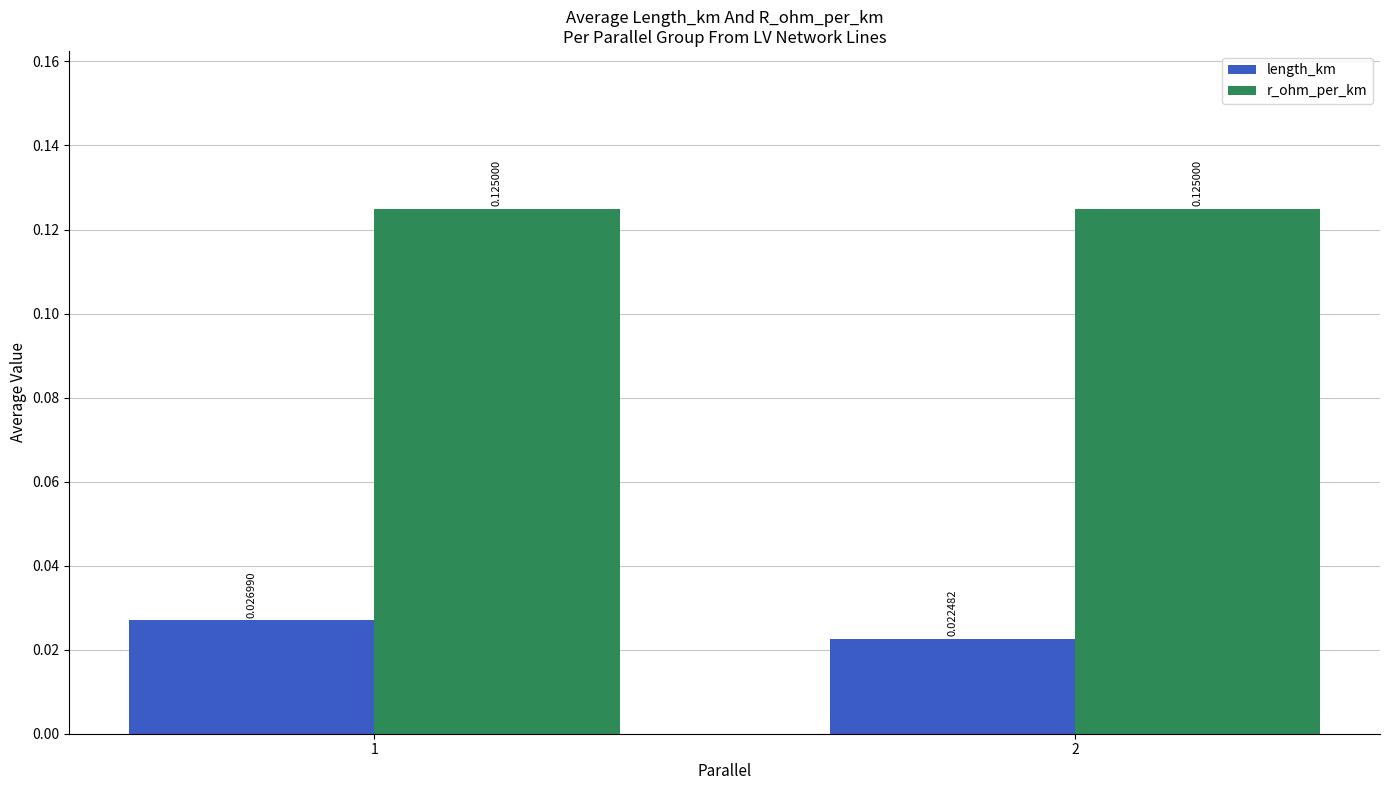

Which series has the widest spread of values?

length_km